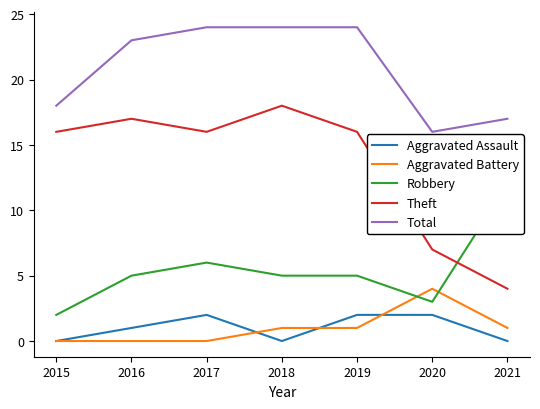

What is the value of the Theft point at the 2nd from the left?

17